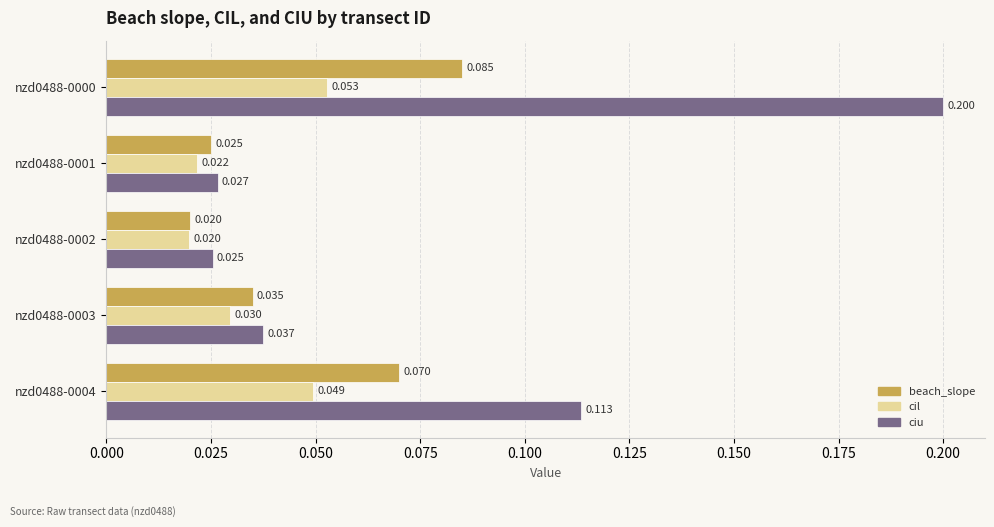

Which series has the largest range (max minus min)?

ciu